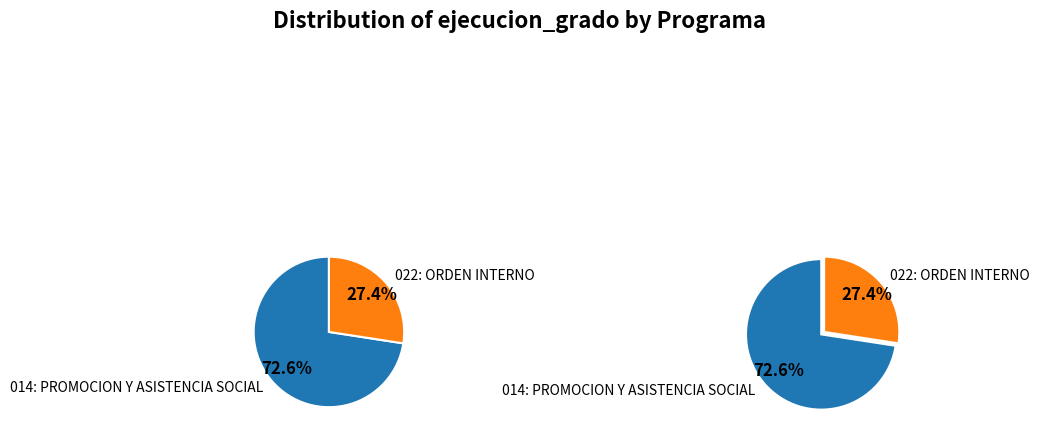

Which slice is the smallest?

022: ORDEN INTERNO